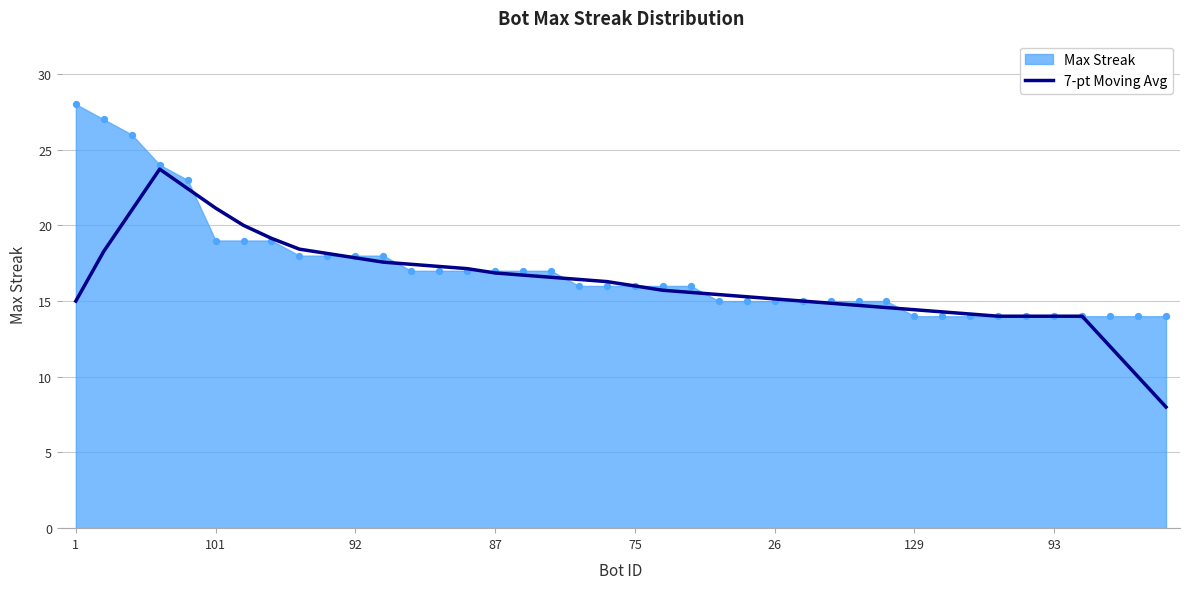

Approximately how many times larger is the value at 23 compared to 34?

1.1